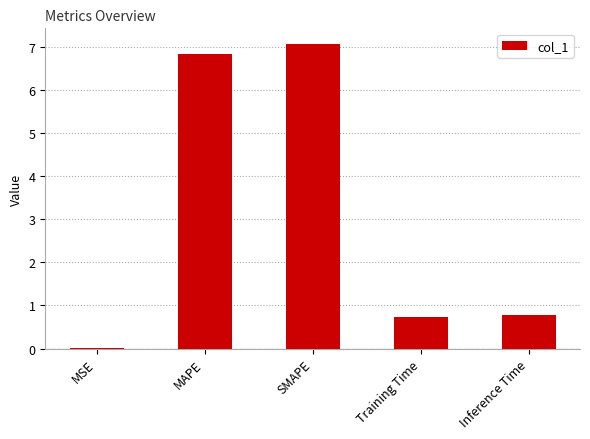

The chart shows a value of 0.5 at Inference Time. True or false?

False